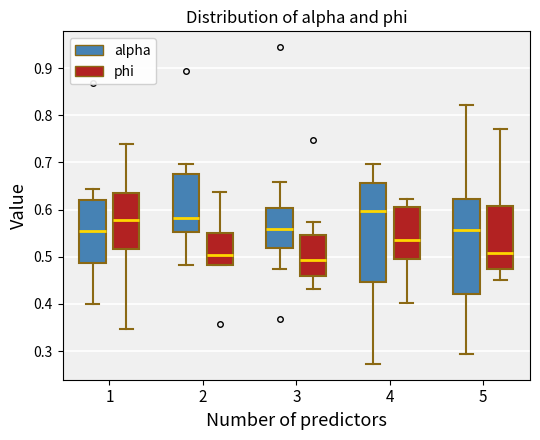

Which box has the highest median line?

4 (alpha)